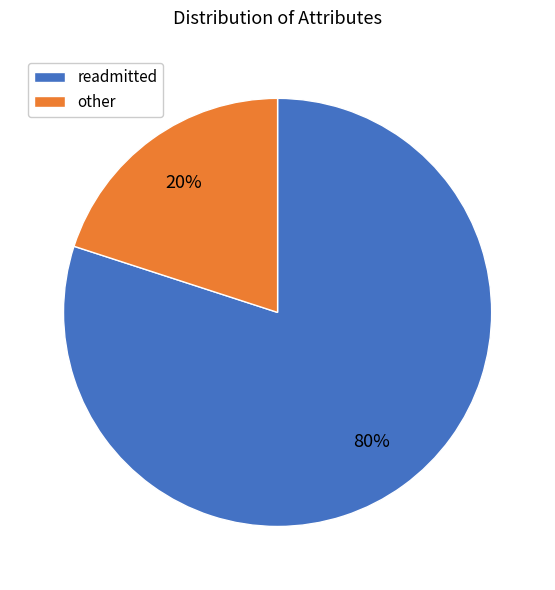

Approximately how many times larger is the value at readmitted compared to other?

4.0